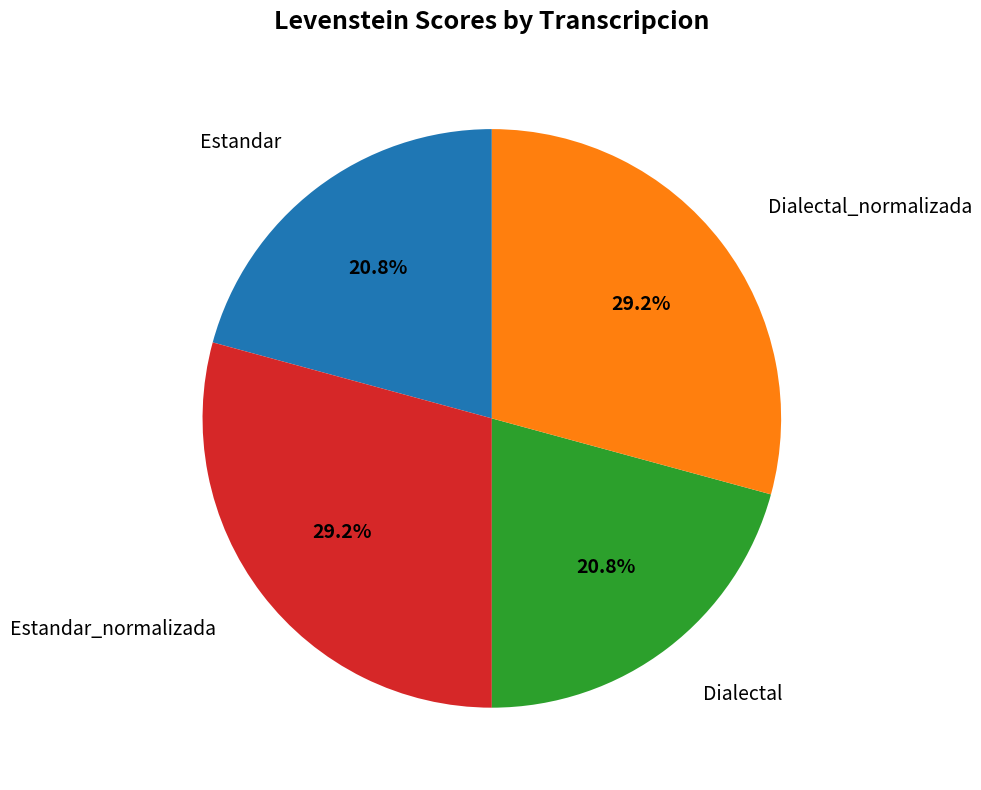

Does any single category account for the majority?

No